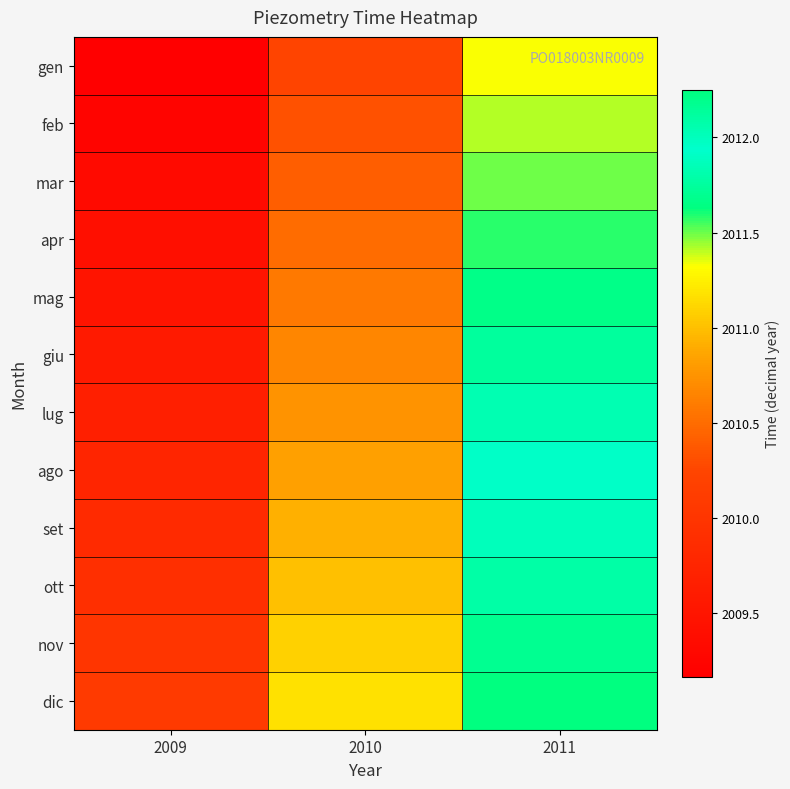

Between 2010 and 2009, which is larger?

2010